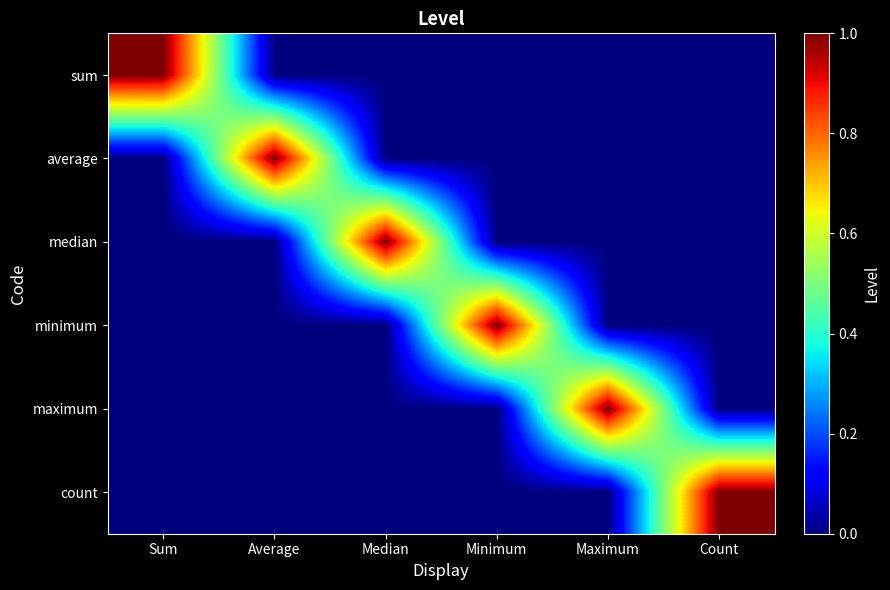

Reading left to right, extract all data points from this chart.

sum: Sum=1	Average=0	Median=0	Minimum=0	Maximum=0	Count=0
average: Sum=0	Average=1	Median=0	Minimum=0	Maximum=0	Count=0
median: Sum=0	Average=0	Median=1	Minimum=0	Maximum=0	Count=0
minimum: Sum=0	Average=0	Median=0	Minimum=1	Maximum=0	Count=0
maximum: Sum=0	Average=0	Median=0	Minimum=0	Maximum=1	Count=0
count: Sum=0	Average=0	Median=0	Minimum=0	Maximum=0	Count=1